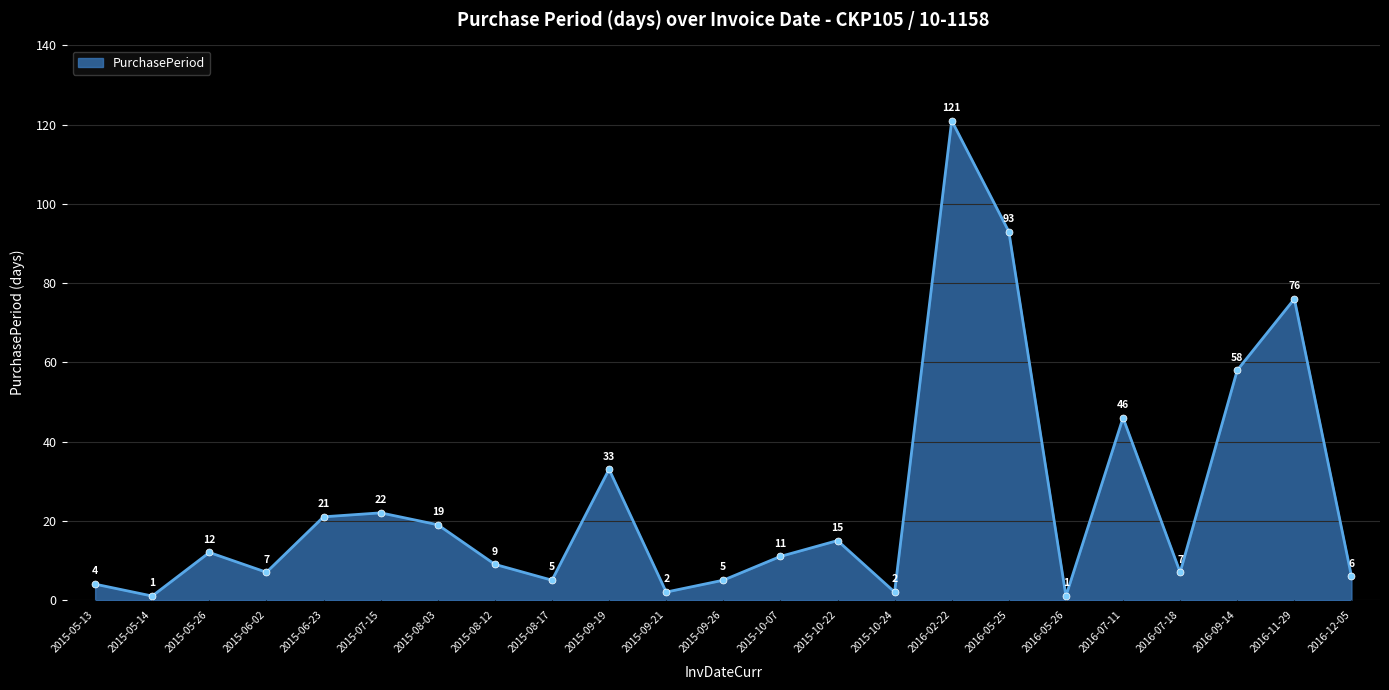

How many distinct data groups are displayed?

1